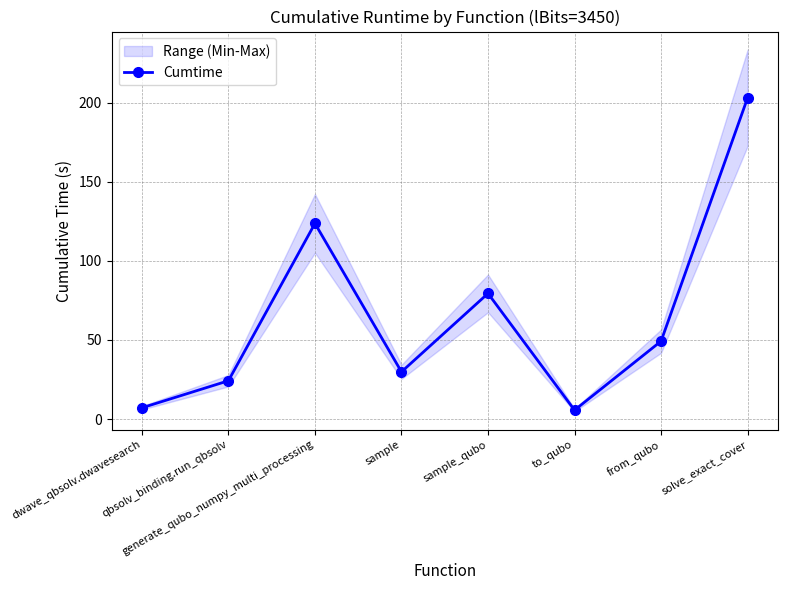

What is the label of the 7th point from the right?

qbsolv_binding.run_qbsolv